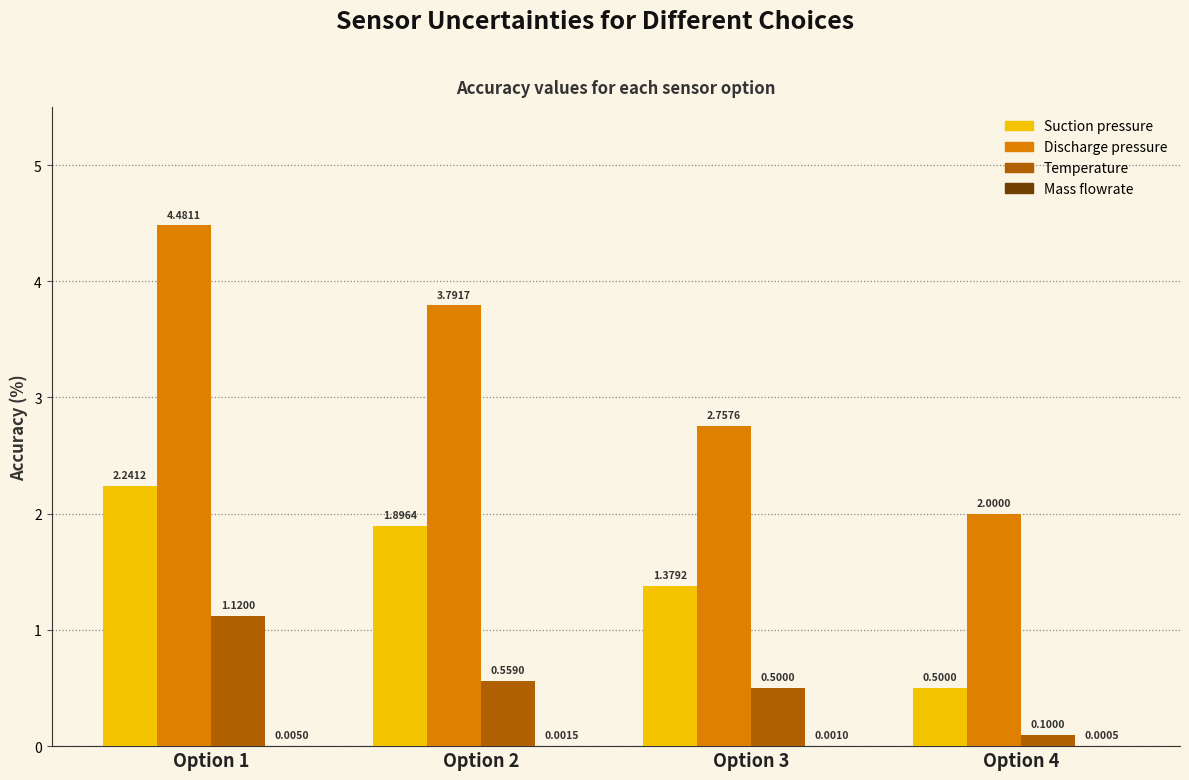

What is the sum of the Discharge pressure values at Option 4 and Option 1?

6.5